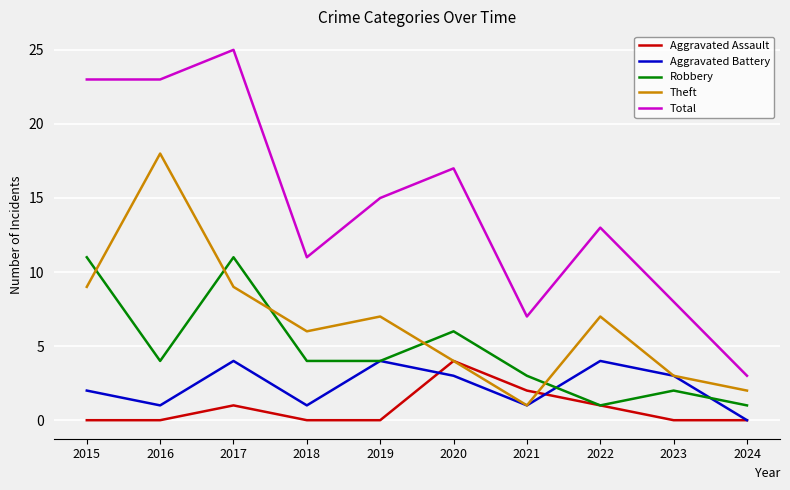

What is the total value across all series at 2021?

14